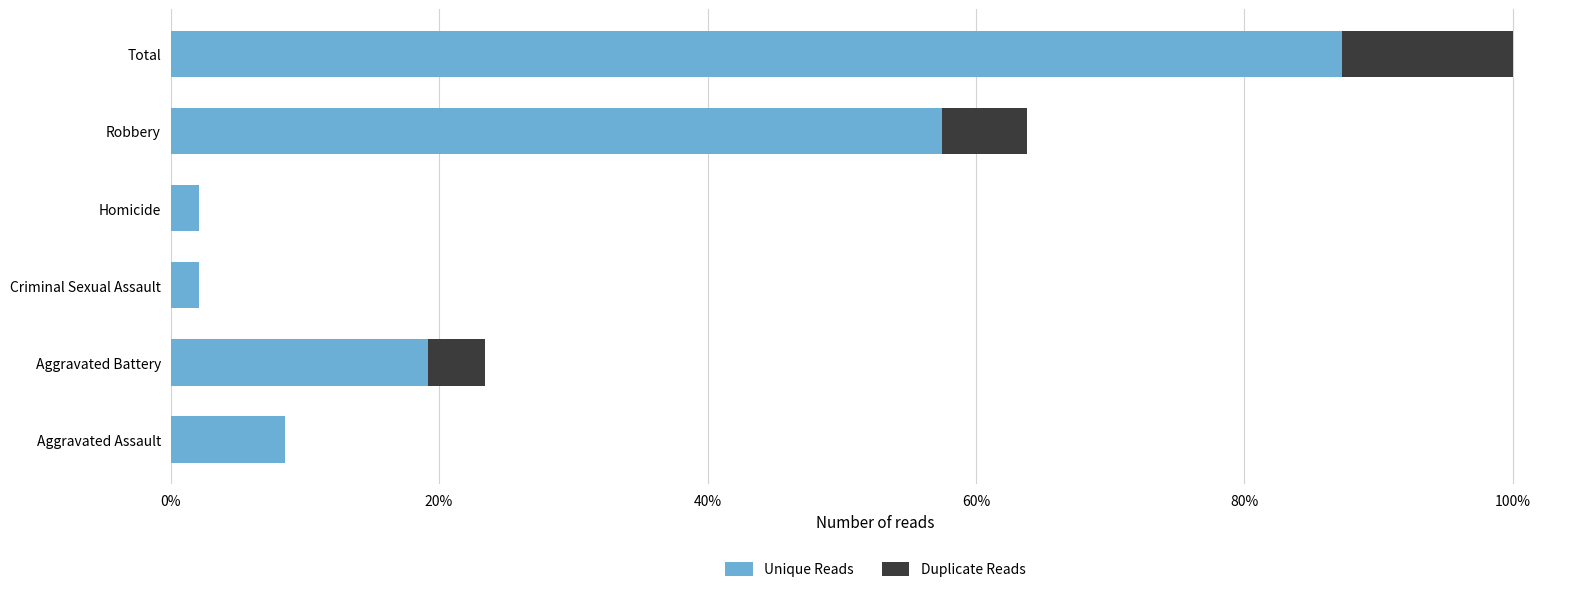

What are all the series names shown in the legend?

Unique Reads, Duplicate Reads